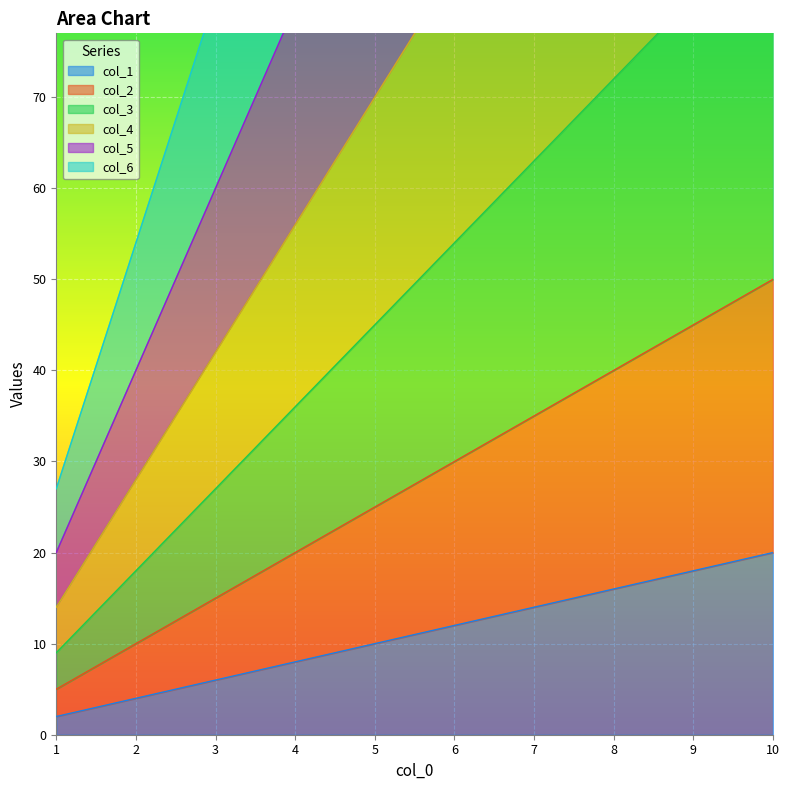

At which label does col_4 first exceed 84?

7